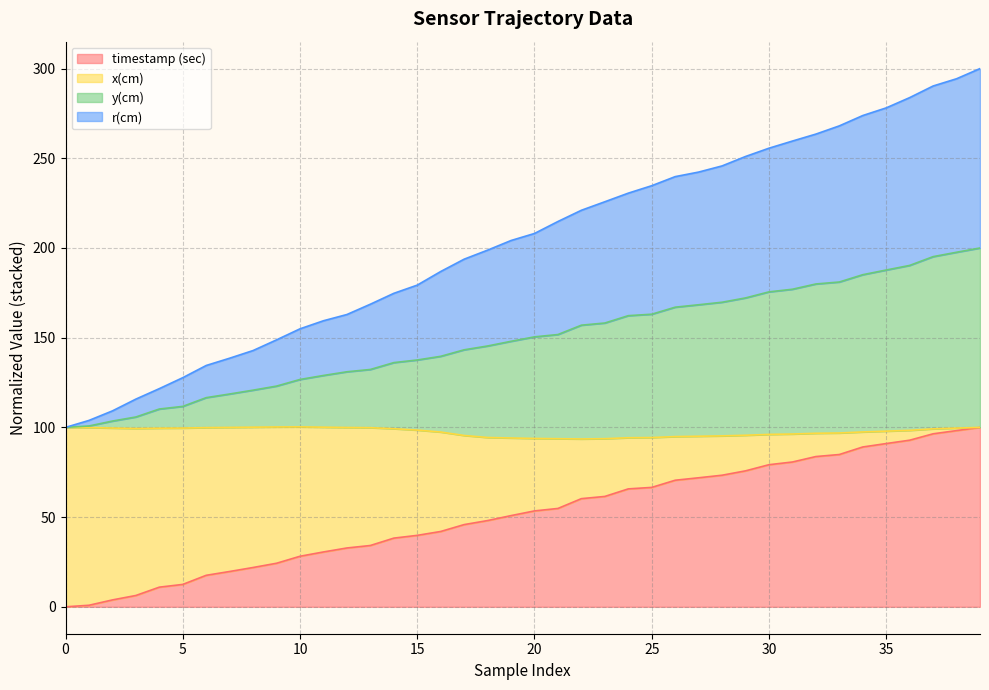

How many lines are shown in the chart?

4